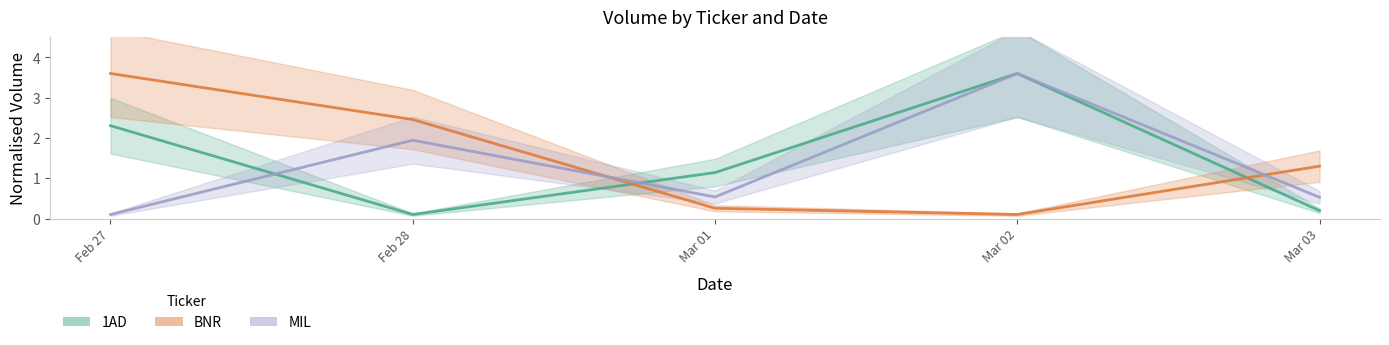

Which series has the largest range (max minus min)?

1AD